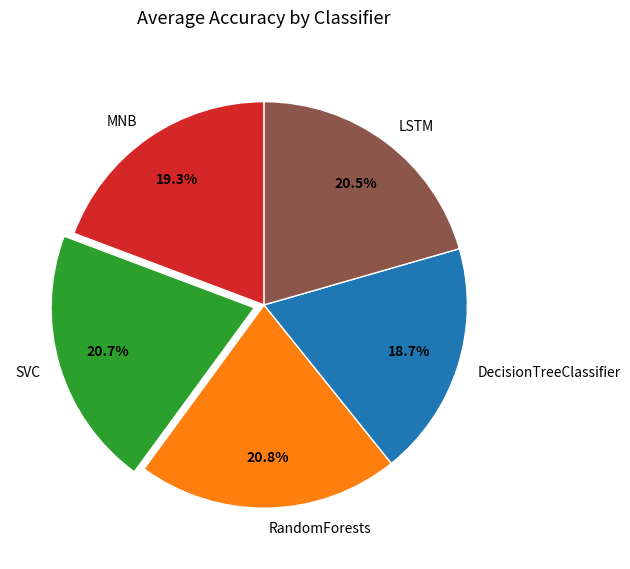

Count the number of slices in the pie.

5